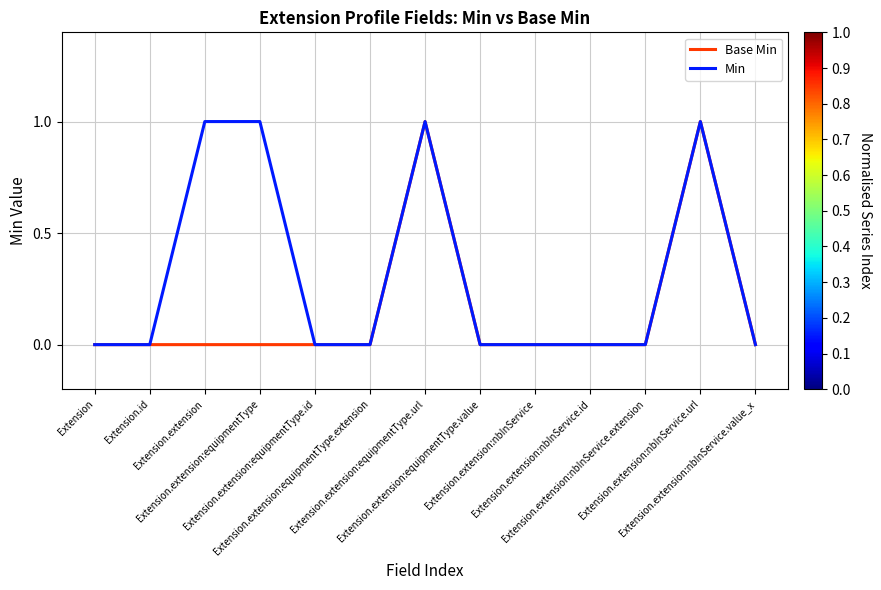

Which series has the largest total across all categories?

Min